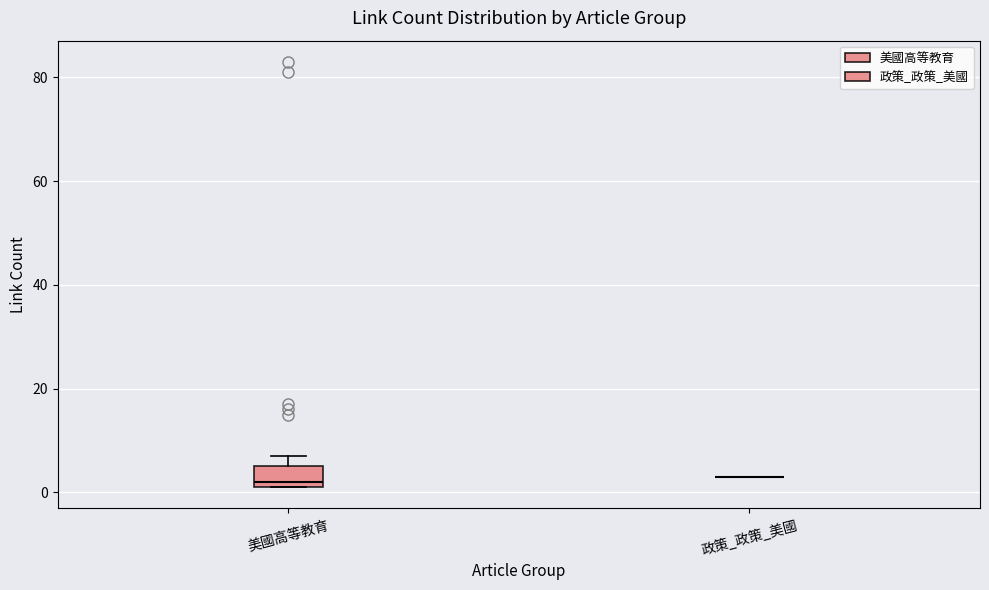

Which box is the tallest, from its lower edge to its upper edge?

美國高等教育